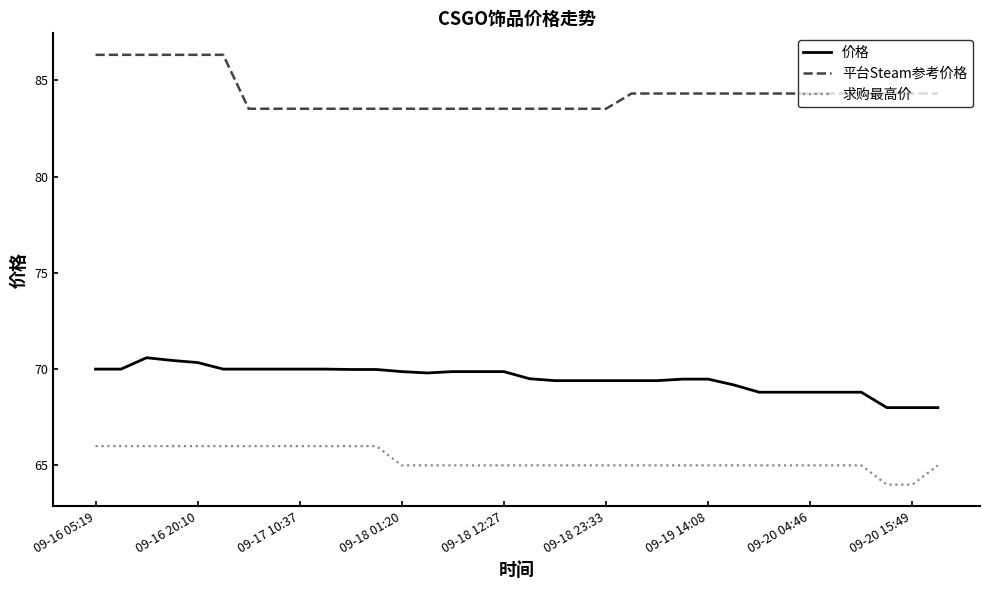

How many series are shown in this chart?

3